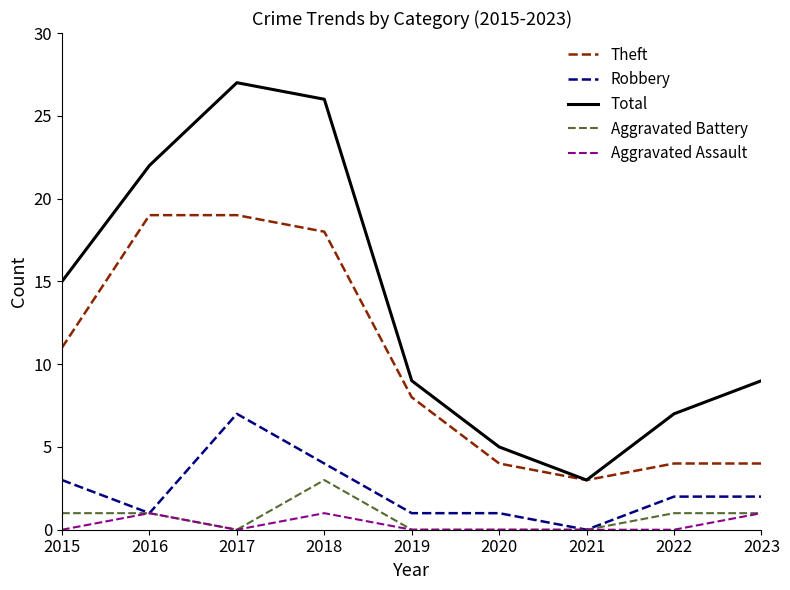

True or false: Aggravated Battery has a value of 0 at 2017.

True